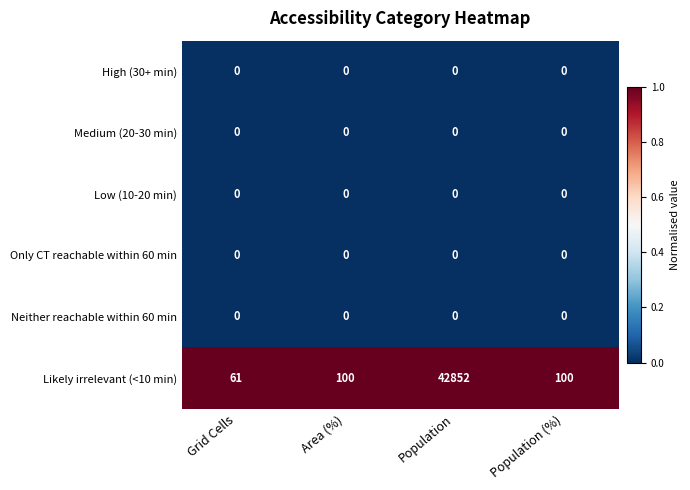

The Likely irrelevant (<10 min) series shows 149 at Population (%). True or false?

False